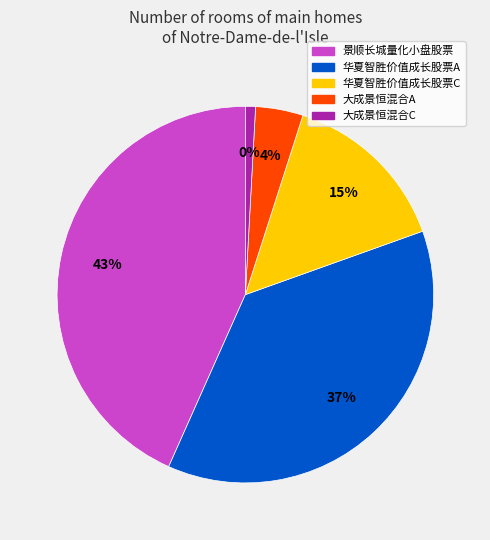

Is it true that 大成景恒混合A is 4% of the pie?

True